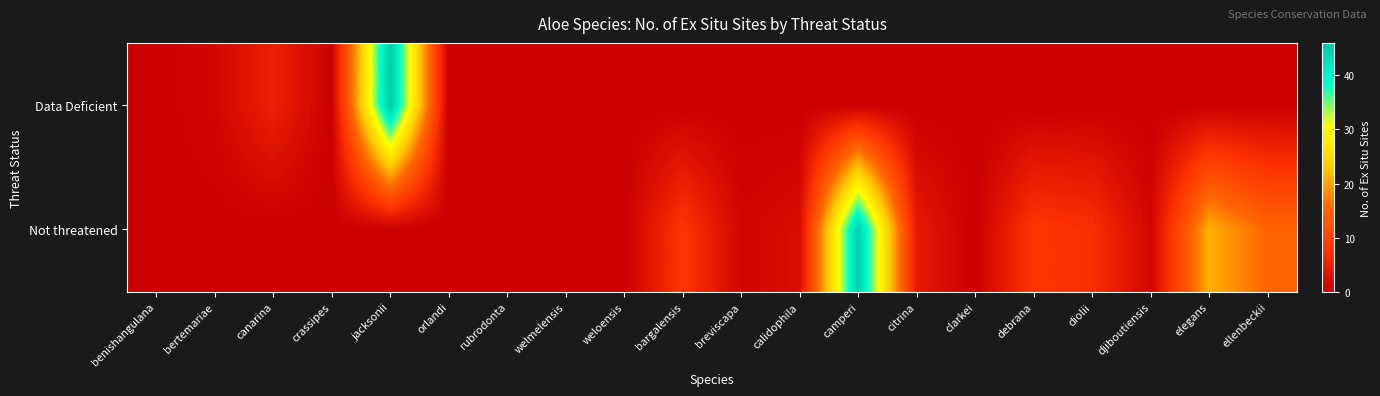

Reading left to right, what are all the values shown in this chart?

Data Deficient: benishangulana=0	bertemariae=1	canarina=5	crassipes=0	jacksonii=46	orlandi=0	rubrodonta=0	welmelensis=0	weloensis=0	bargalensis=0	breviscapa=0	calidophila=0	camperi=0	citrina=0	clarkei=0	debrana=0	diolii=0	djiboutiensis=0	elegans=0	ellenbeckii=0
Not threatened: benishangulana=0	bertemariae=0	canarina=0	crassipes=0	jacksonii=0	orlandi=0	rubrodonta=0	welmelensis=0	weloensis=0	bargalensis=8	breviscapa=1	calidophila=2	camperi=45	citrina=4	clarkei=0	debrana=8	diolii=7	djiboutiensis=1	elegans=21	ellenbeckii=15